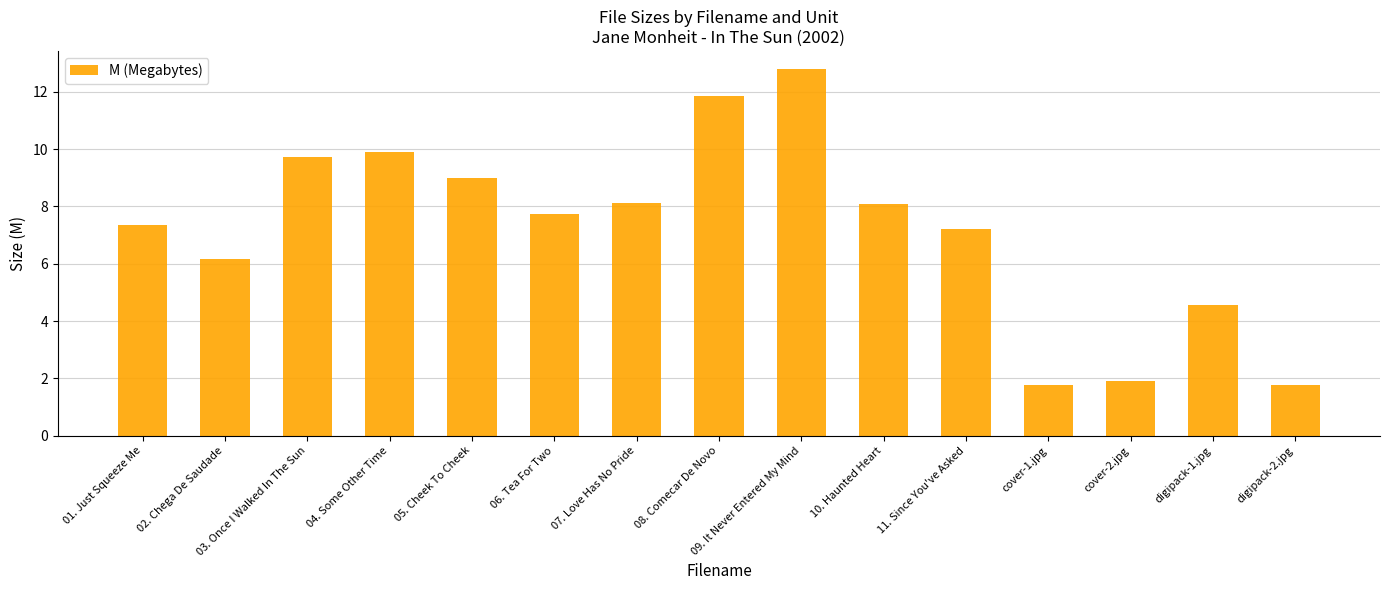

Where is the data nearest to the value 7?

11. Since You've Asked